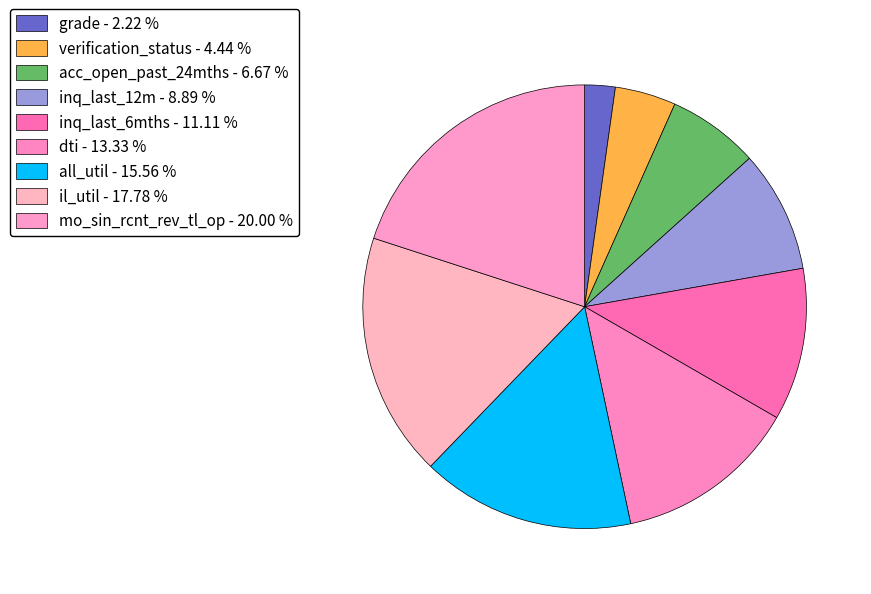

What percentage is NOT represented by mo_sin_rcnt_rev_tl_op?

80.0%